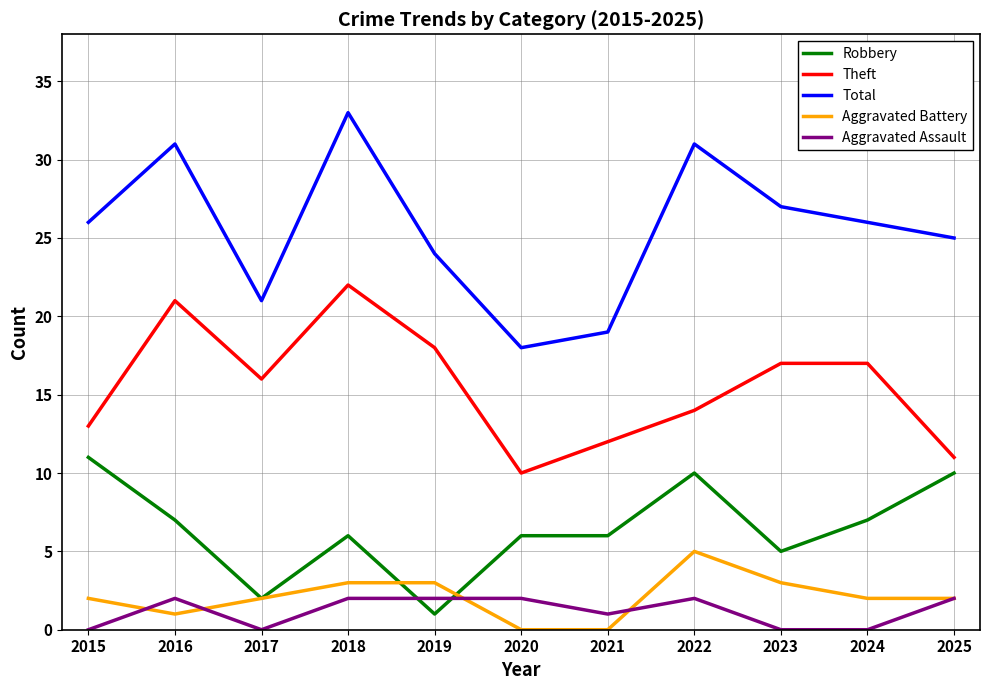

True or false: Theft has more than 0 interior local peaks.

True